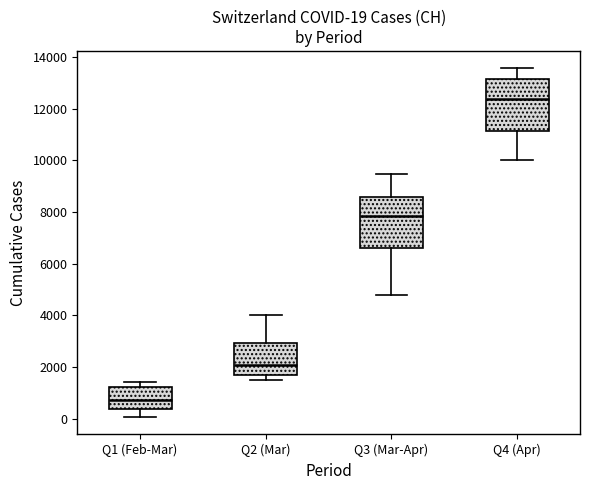

Which box has the lowest median line?

Q1 (Feb-Mar)